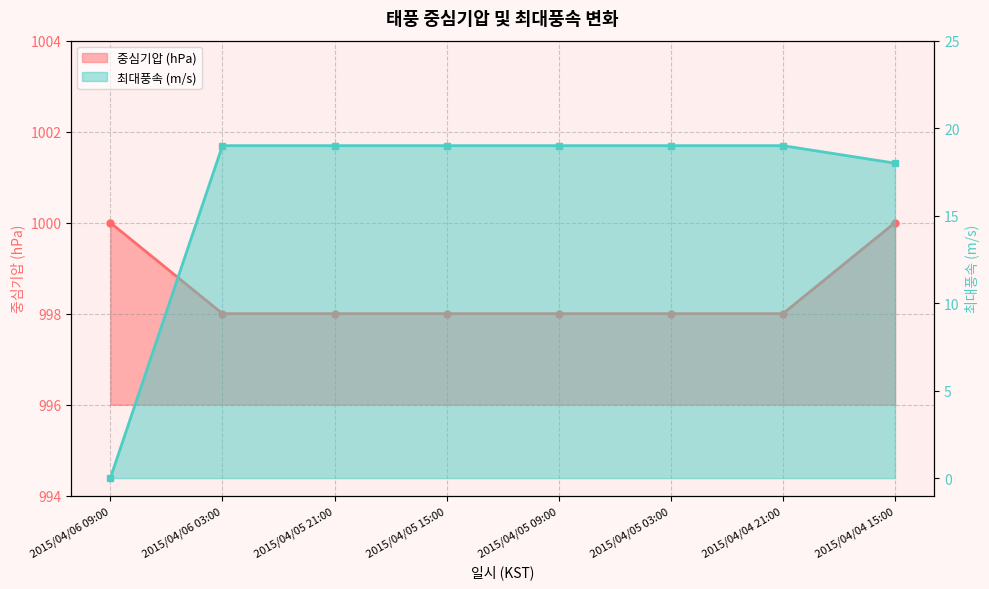

At which category is the sum across all series the highest?

2015/04/04 15:00